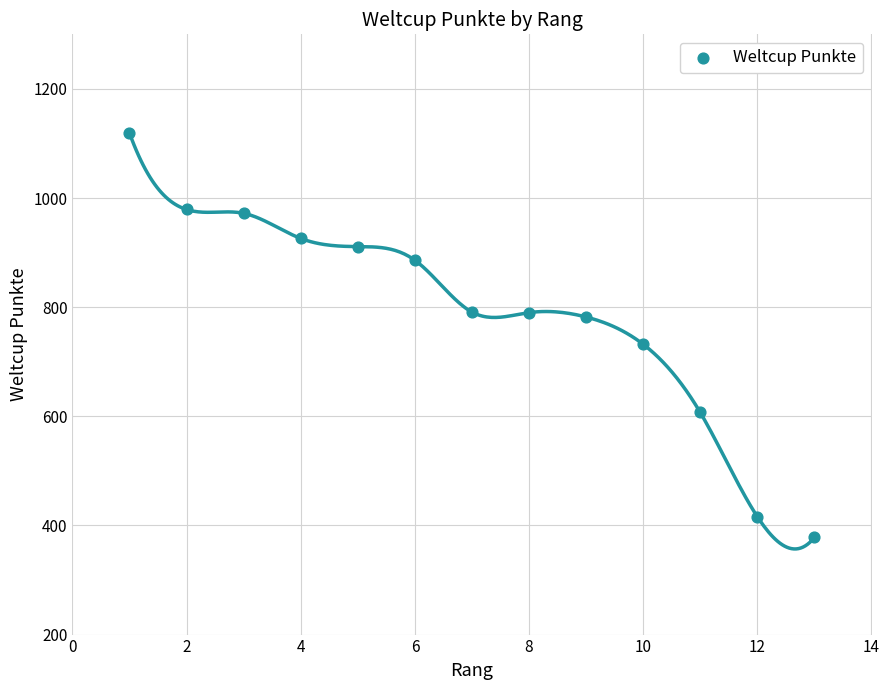

What Y value in the scatter plot is closest to 748?

732